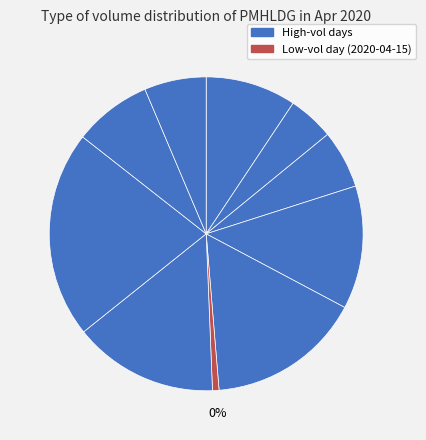

Rank the categories by value from highest to lowest.

2020-04-17, 2020-04-14, 2020-04-16, 2020-04-13, 2020-04-08, 2020-04-20, 2020-04-21, 2020-04-10, 2020-04-09, 2020-04-15